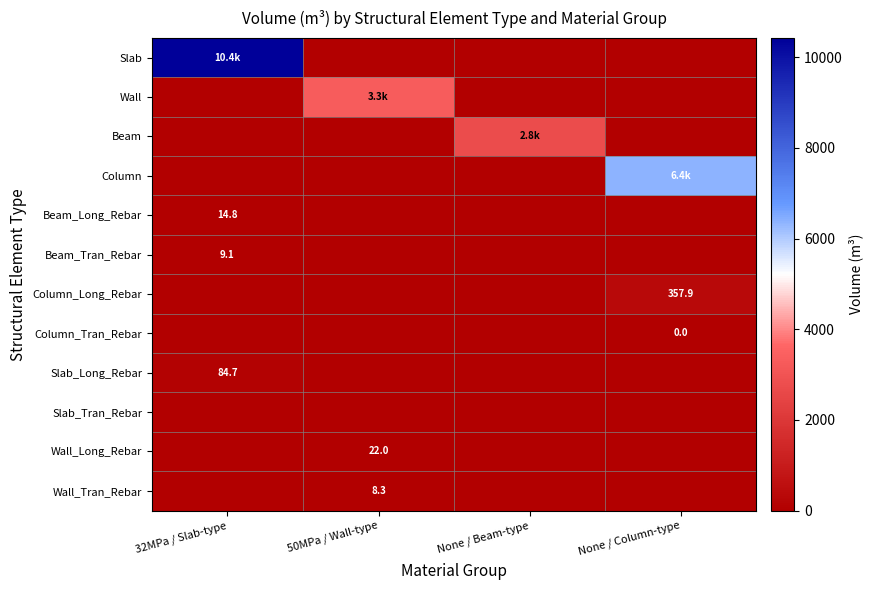

Between None / Column-type and 32MPa / Slab-type, which is larger?

32MPa / Slab-type